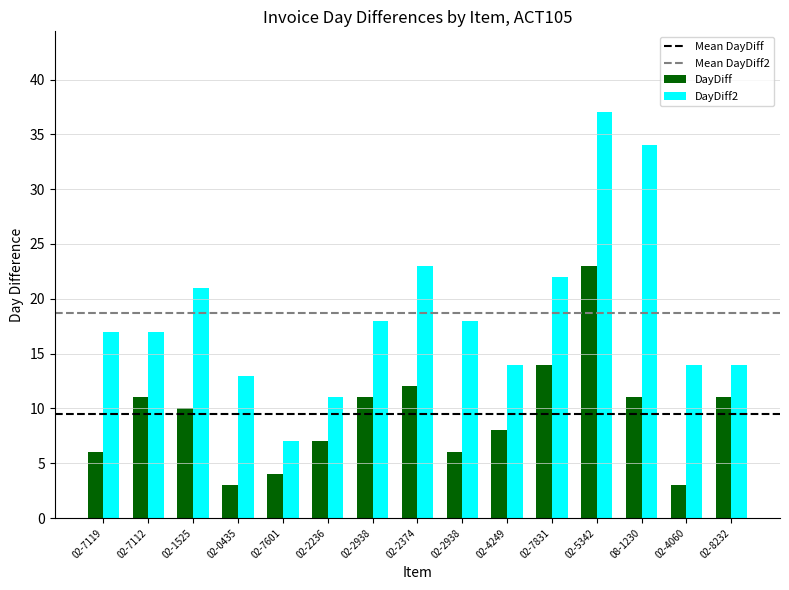

How many groups of bars are there?

15